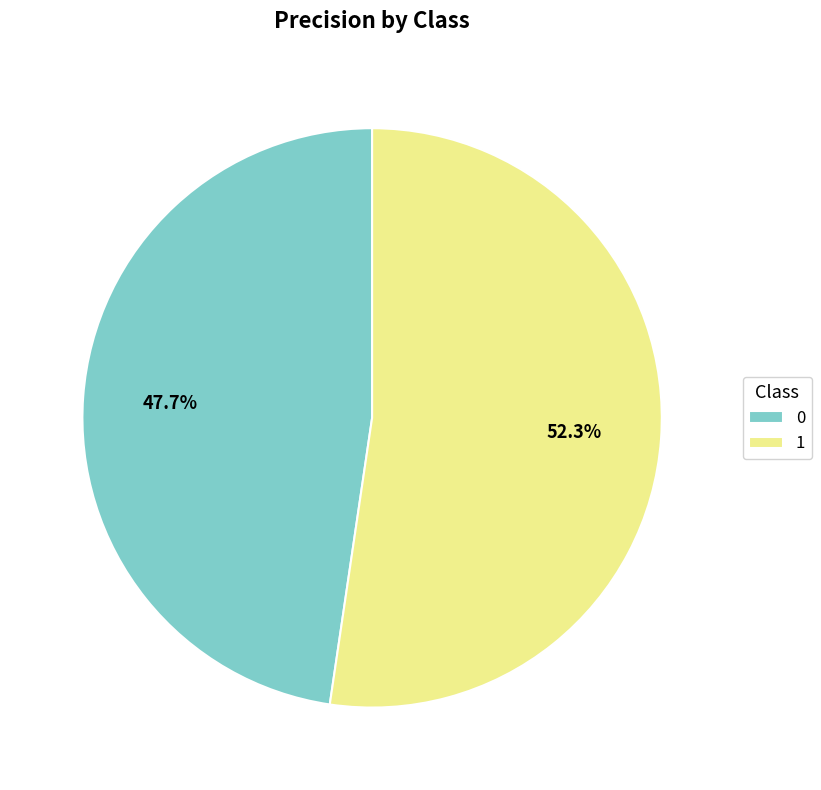

To the nearest percent, what is the combined percentage of 0 and 1?

100%